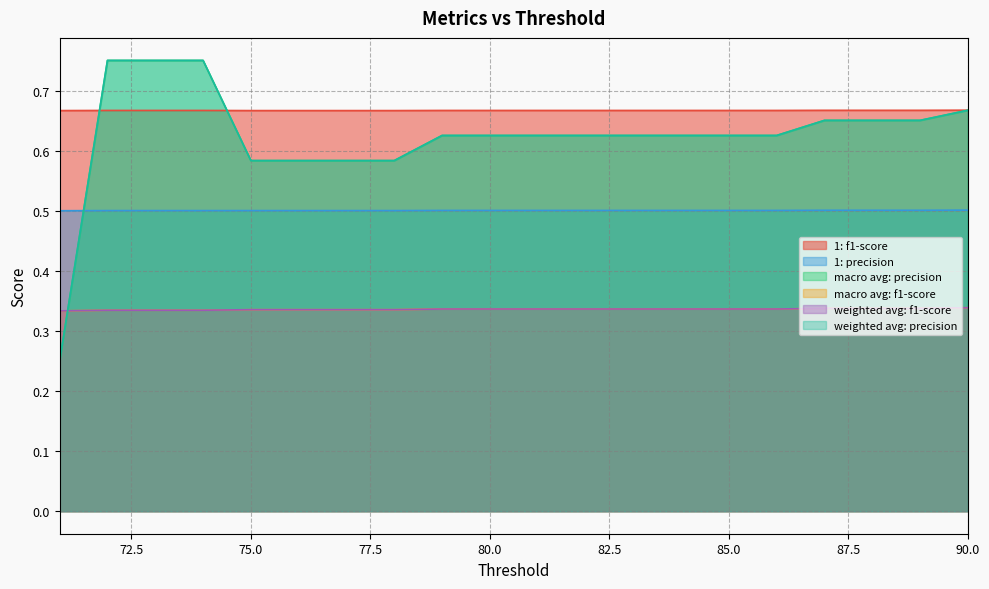

Rank the series by their maximum value, from highest to lowest.

weighted avg: precision, macro avg: precision, 1: f1-score, 1: precision, macro avg: f1-score, weighted avg: f1-score